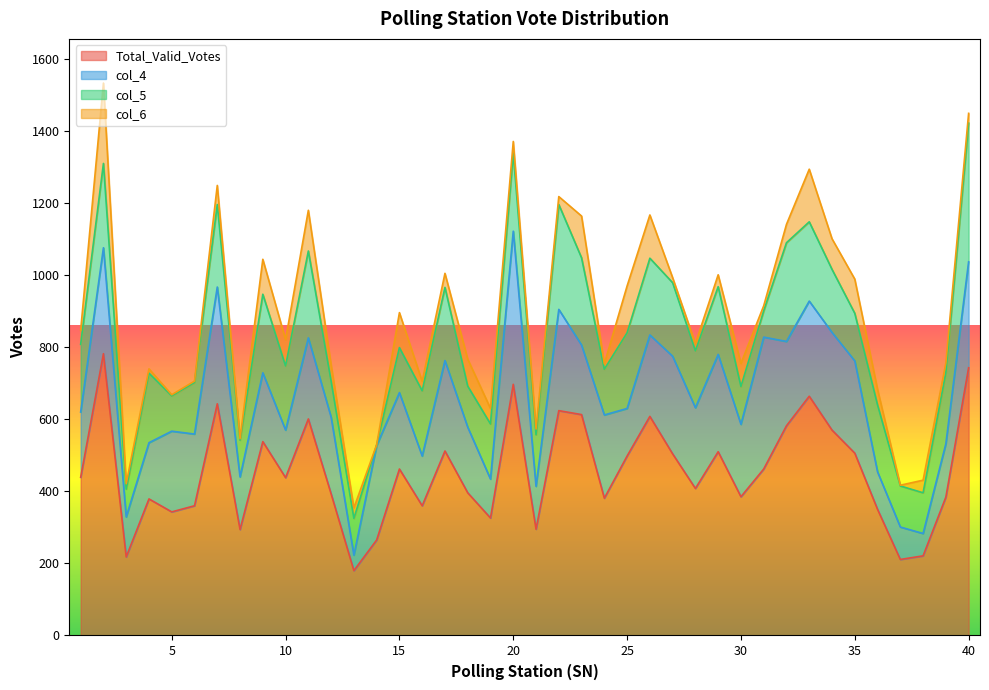

The col_4 series shows 132 at 25. True or false?

True